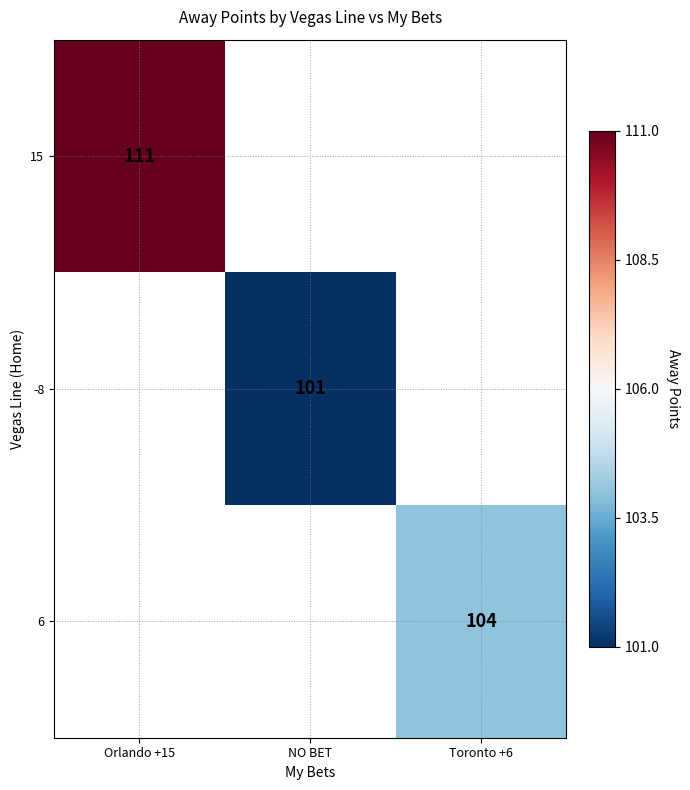

Is it true that 6 equals 104 at Toronto +6?

True